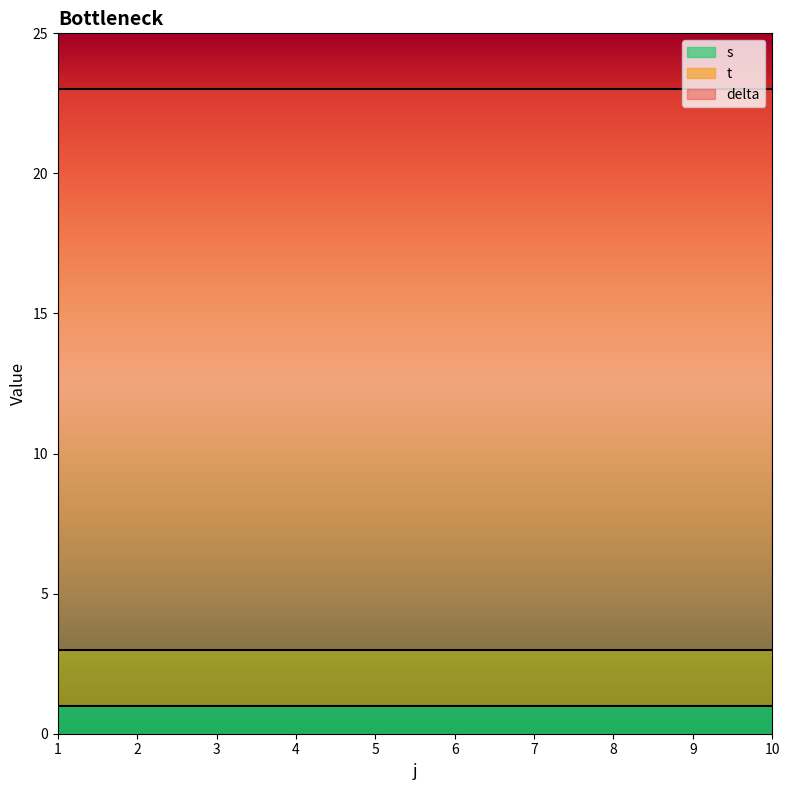

What value does the t series have at 5?

2